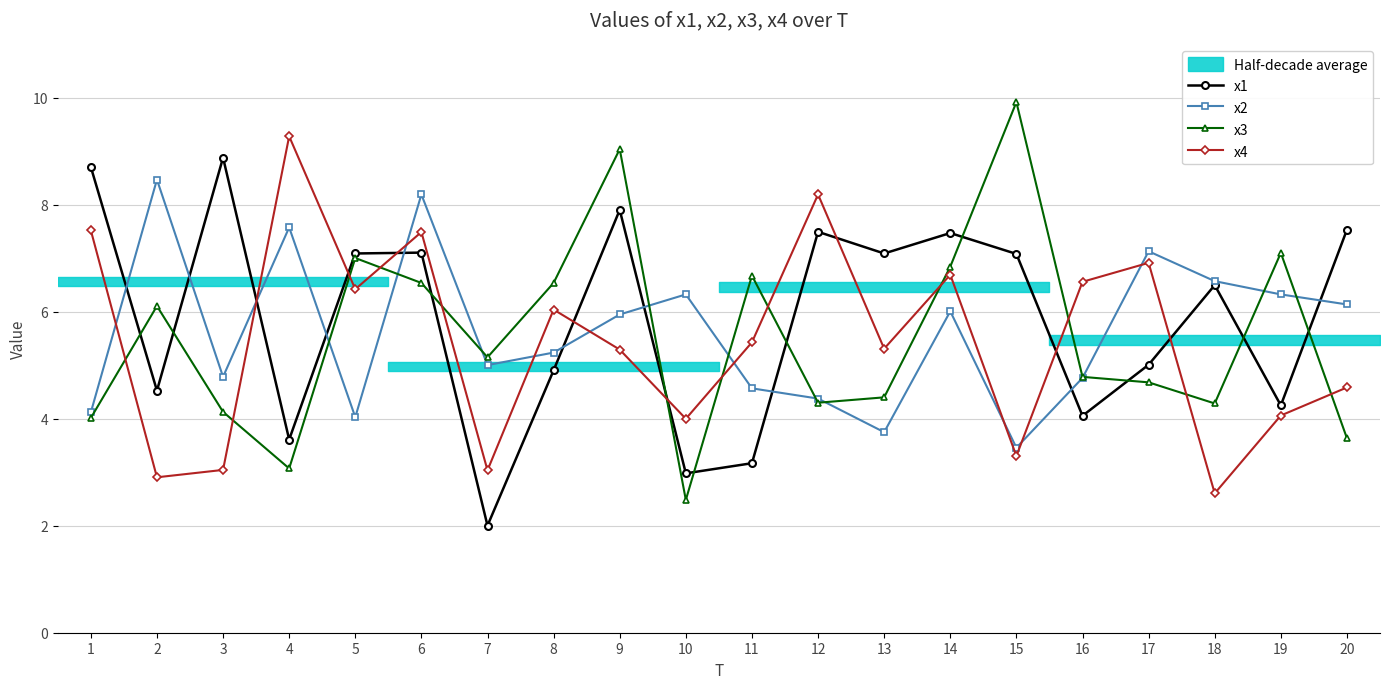

Which series has the largest total across all categories?

x1